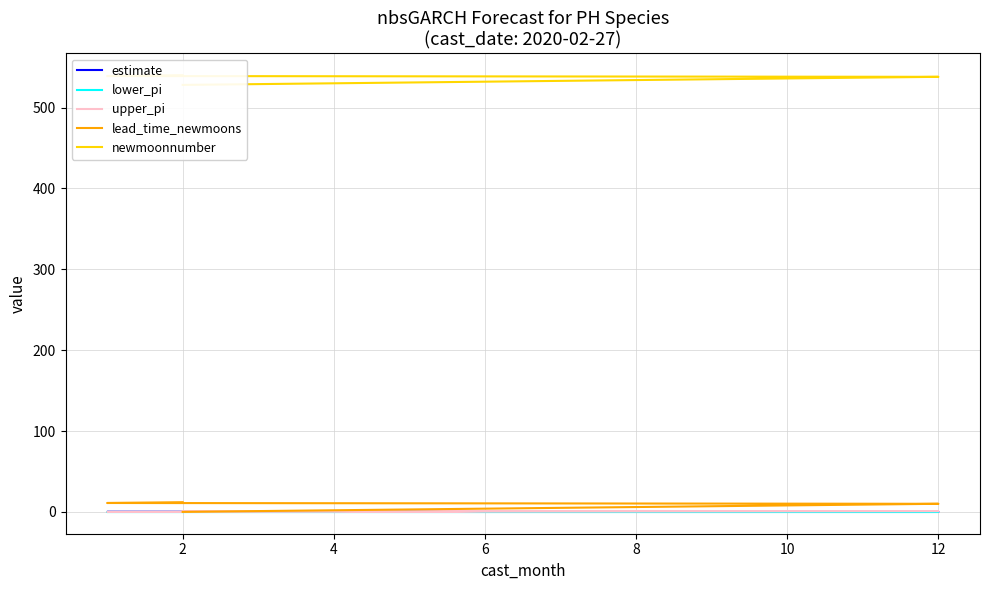

The newmoonnumber series shows 538.0 at 12. True or false?

True